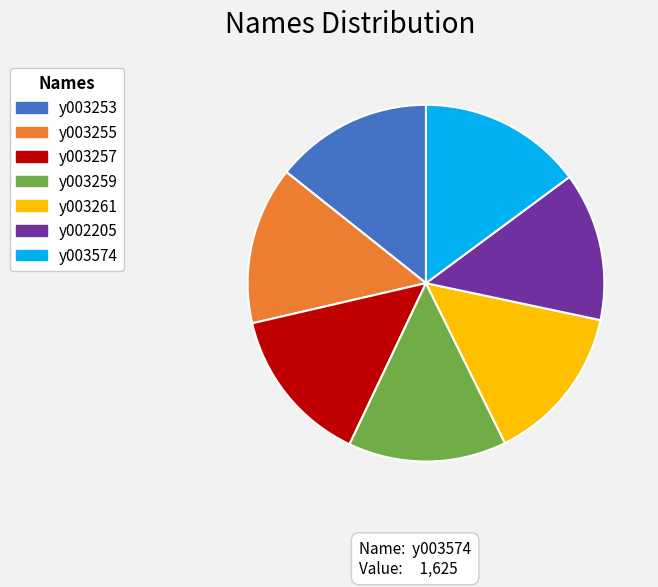

Is it true that y002205 is 3% of the pie?

False